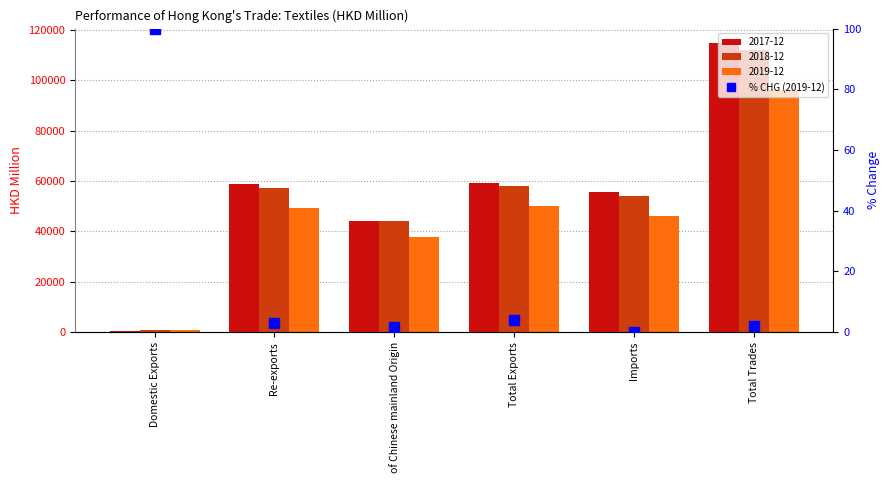

What is the sum of all values?

110.9